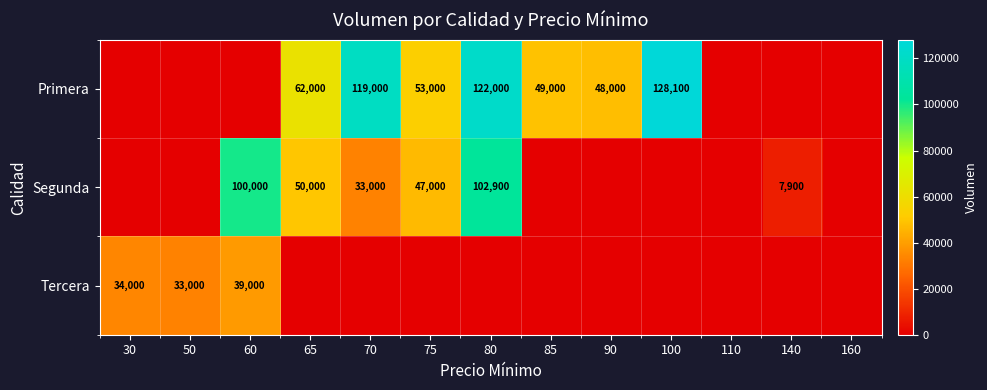

Is the value of Tercera at 30 greater than the value of Primera at 80?

No